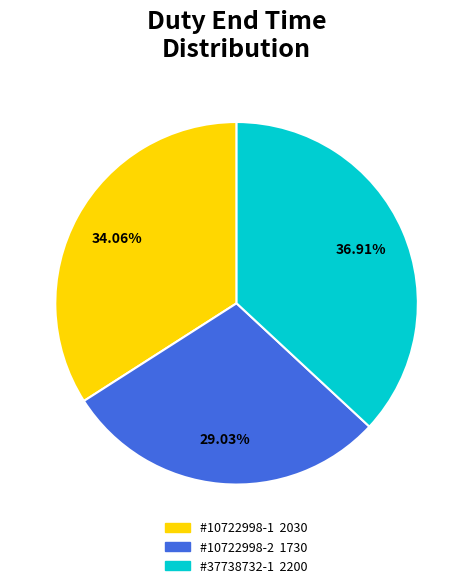

Is there a majority slice in this chart?

No